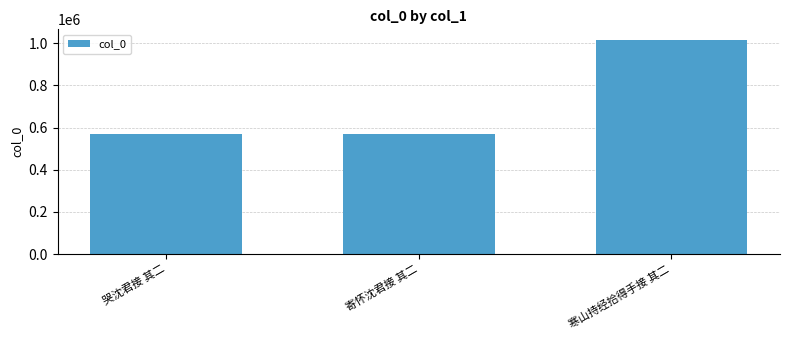

What is the greatest value displayed?

1014856